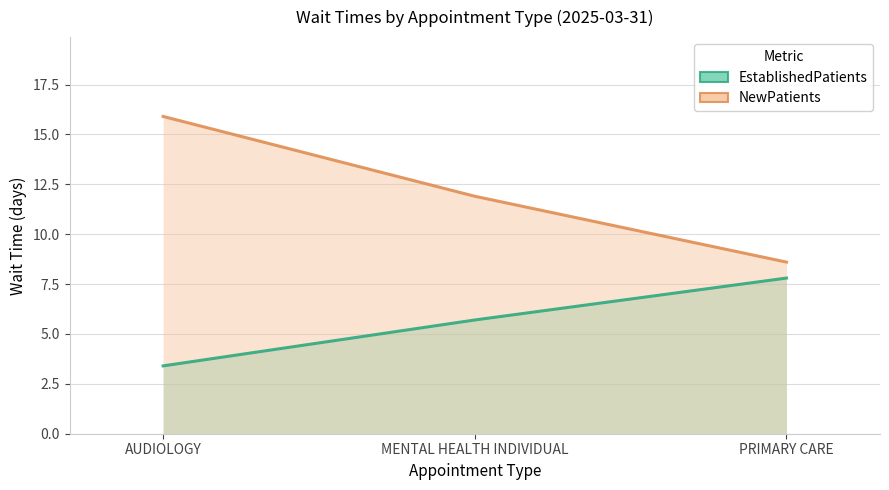

Rank the series by their maximum value, from highest to lowest.

NewPatients, EstablishedPatients